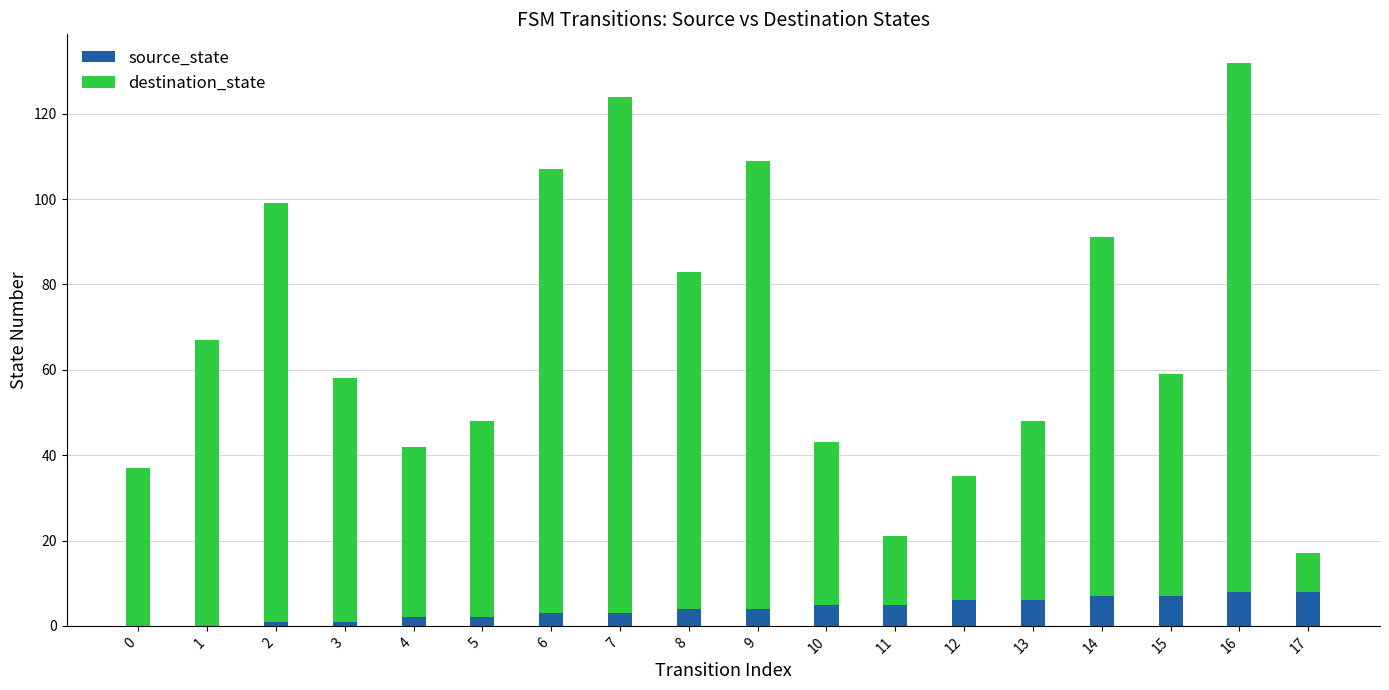

Is it true that source_state equals 6 at 13?

True